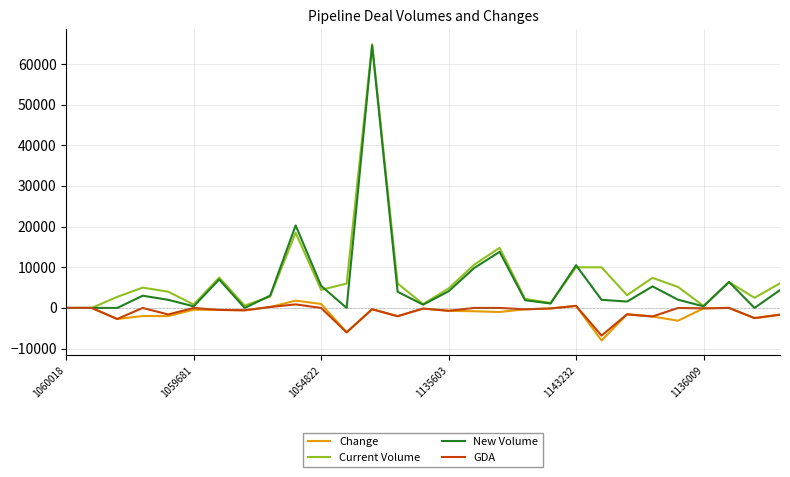

What is the minimum value shown in the chart?

-8000